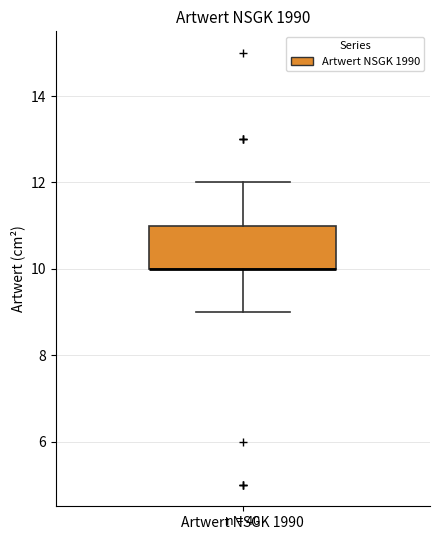

Transcribe this box plot: give where the median line is, the range the box spans, and where the two whiskers end, as read against the y-axis. The values are not printed on the chart, so give them approximately, as read against the axis.

median 10 (drawn on the box's lower edge), box 10 to 11, whiskers 9 to 12